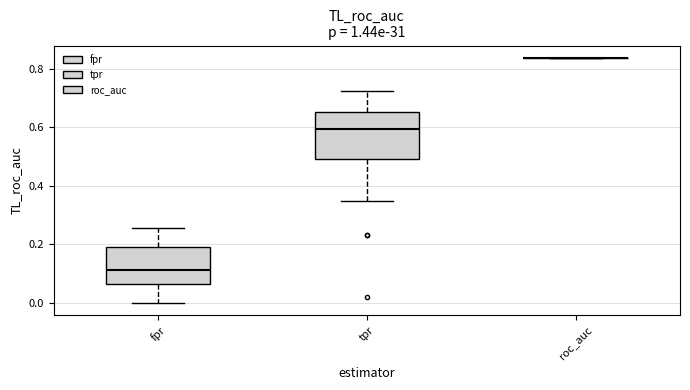

Reading left to right, read every box against the y-axis: the position of its median line, the range the box covers, and the ends of its whiskers. The values are not printed on the chart, so give them approximately, as read against the axis.

fpr: median 0.12, box 0.06 to 0.20, whiskers 0.00 to 0.26
tpr: median 0.60, box 0.50 to 0.66, whiskers 0.34 to 0.72
roc_auc: box collapsed to a line at 0.84, whiskers 0.84 to 0.84